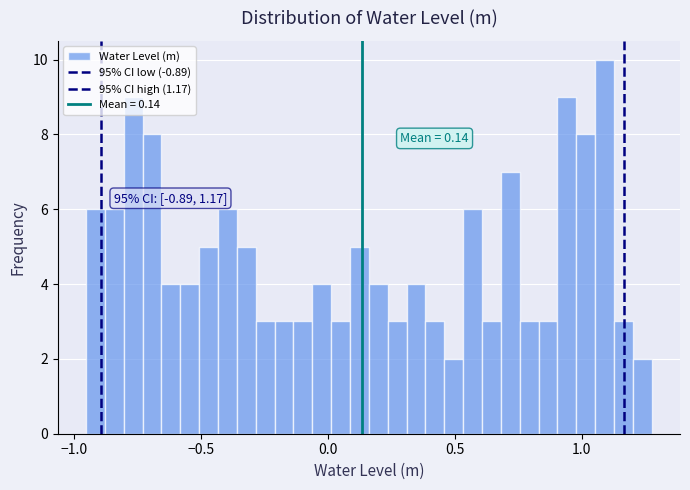

Around what value on the x-axis is the tallest bar? Give the approximate position of its centre, as read against the axis.

1.10